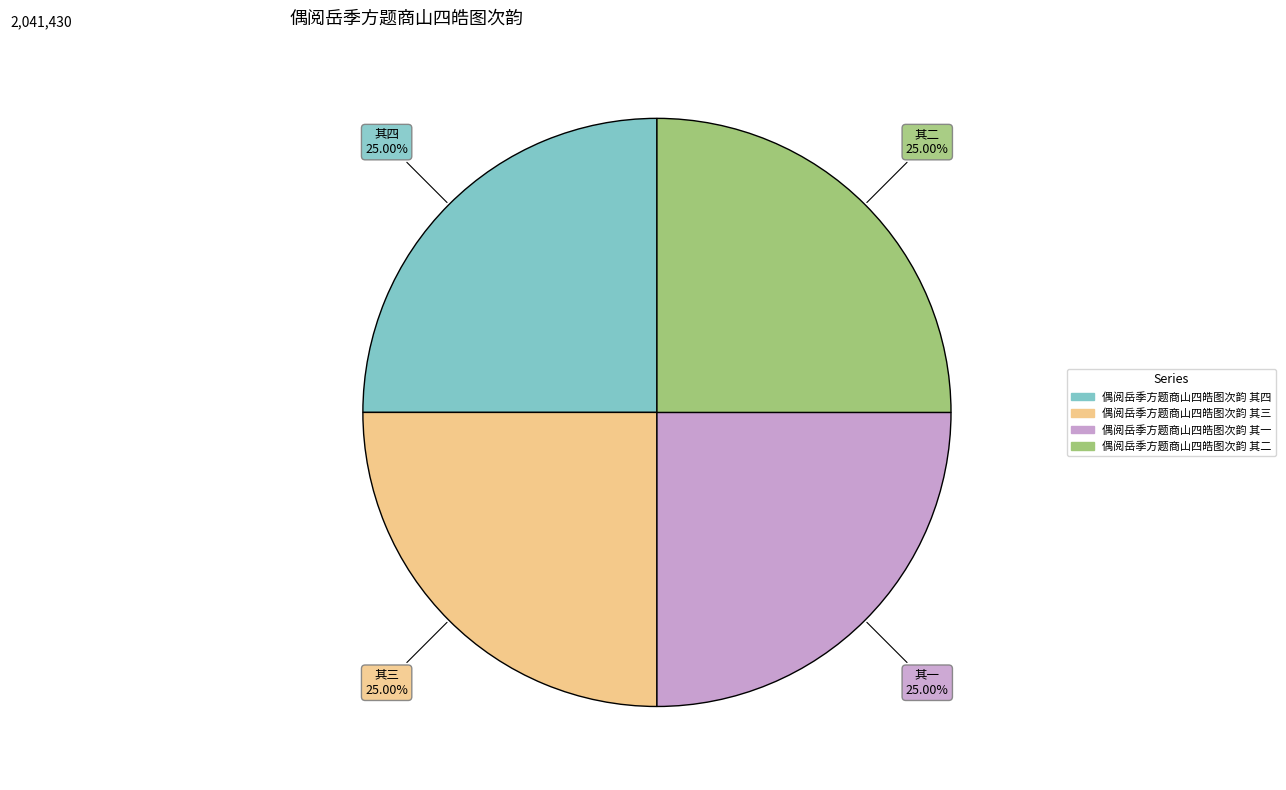

The 偶阅岳季方题商山四皓图次韵 其四 slice represents 25% of the pie. True or false?

True